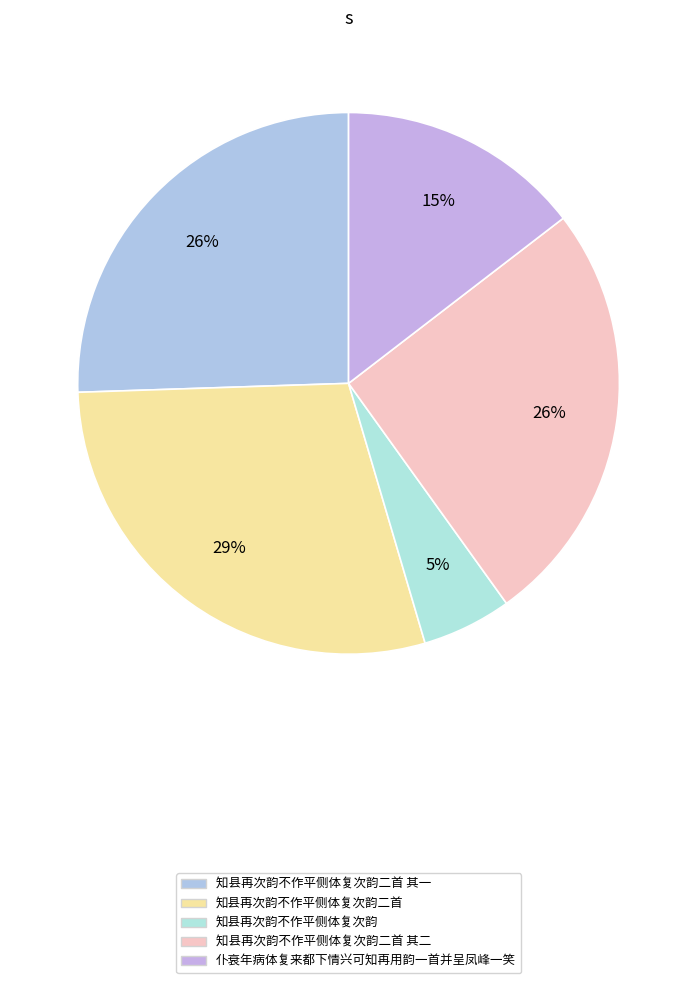

Which slice is the smallest?

知县再次韵不作平侧体复次韵